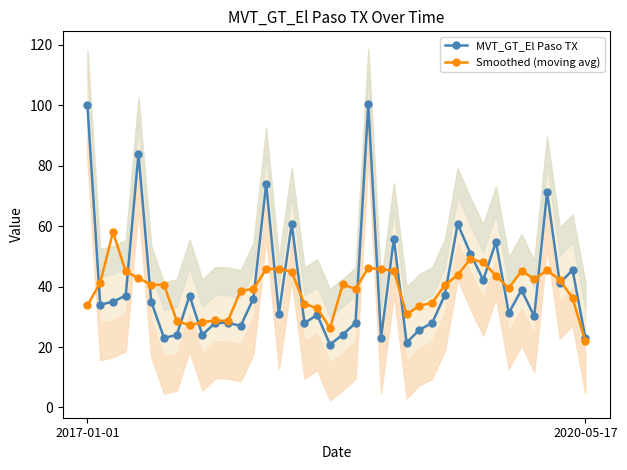

How many lines are shown in the chart?

2